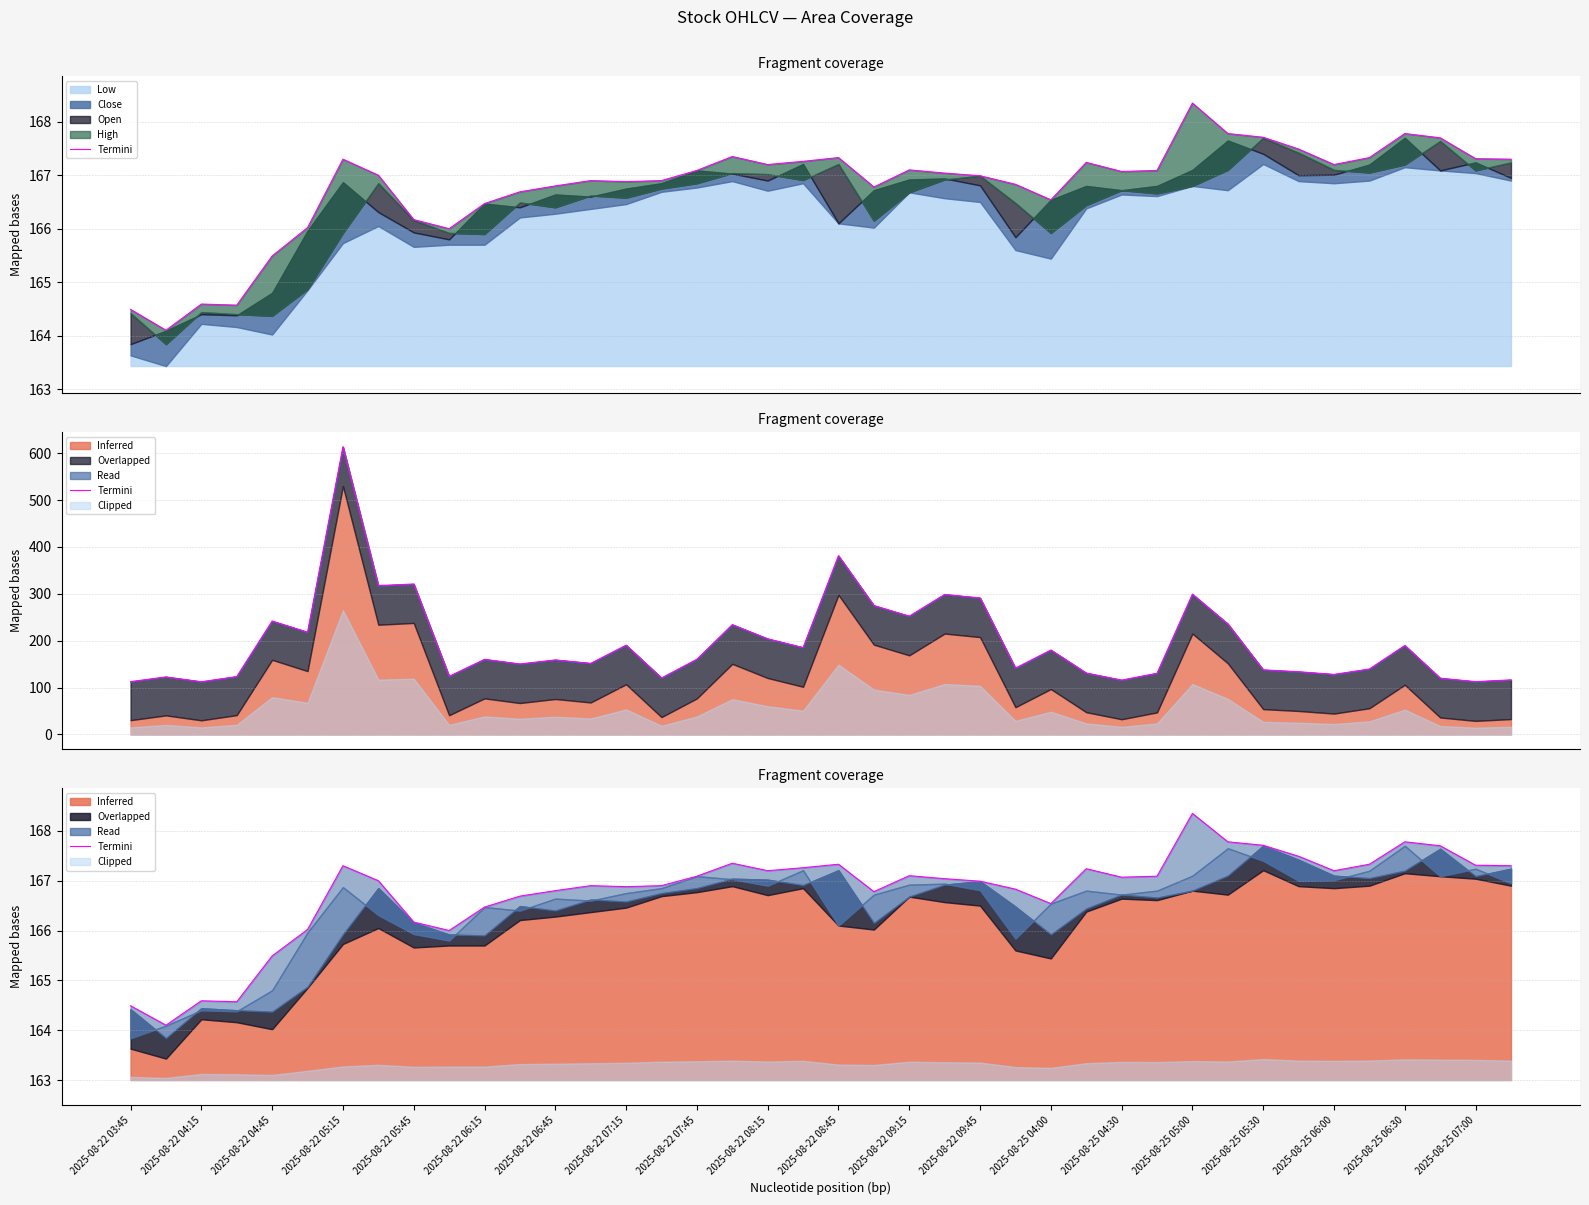

Reading left to right, what are all the values shown in this chart?

164.5	164.1	164.6	164.6	165.5	166.0	167.3	167.0	166.2	166.0	166.5	166.7	166.8	166.9	166.9	166.9	167.1	167.4	167.2	167.3	167.3	166.8	167.1	167.0	167.0	166.8	166.5	167.2	167.1	167.1	168.4	167.8	167.7	167.5	167.2	167.3	167.8	167.7	167.3	167.3